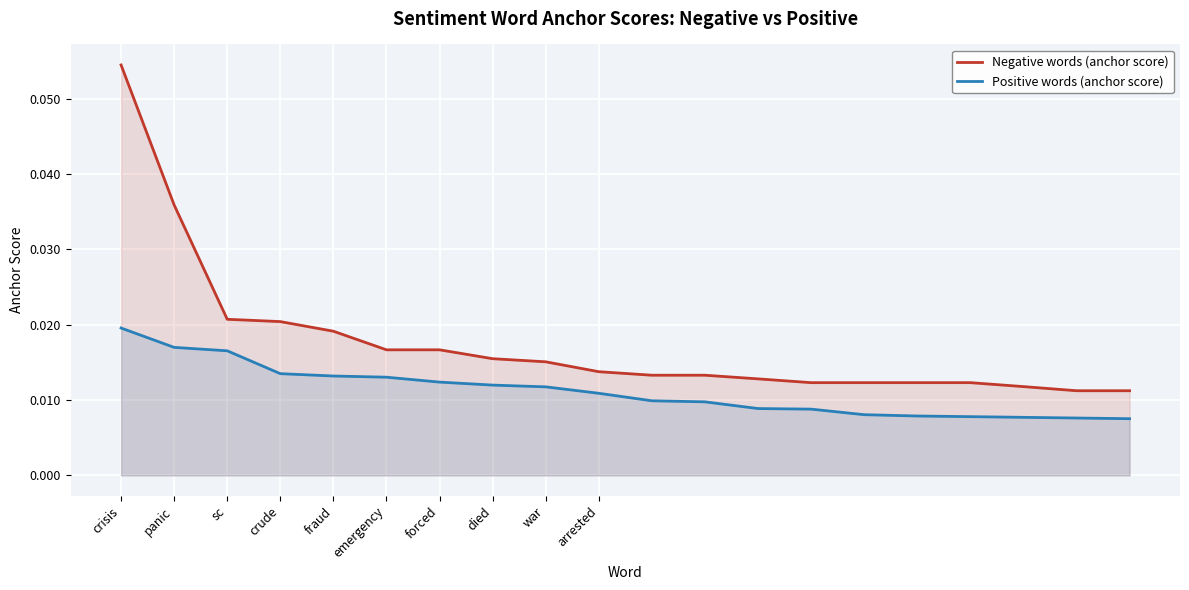

Reading right to left, transcribe all the data shown in this chart.

Negative words (anchor score): 0.0	0.0	0.0	0.0	0.0	0.0	0.0	0.0	0.0	0.0	0.0	0.0	0.0	0.0	0.0	0.0	0.0	0.0	0.0	0.1
Positive words (anchor score): 0.0	0.0	0.0	0.0	0.0	0.0	0.0	0.0	0.0	0.0	0.0	0.0	0.0	0.0	0.0	0.0	0.0	0.0	0.0	0.0